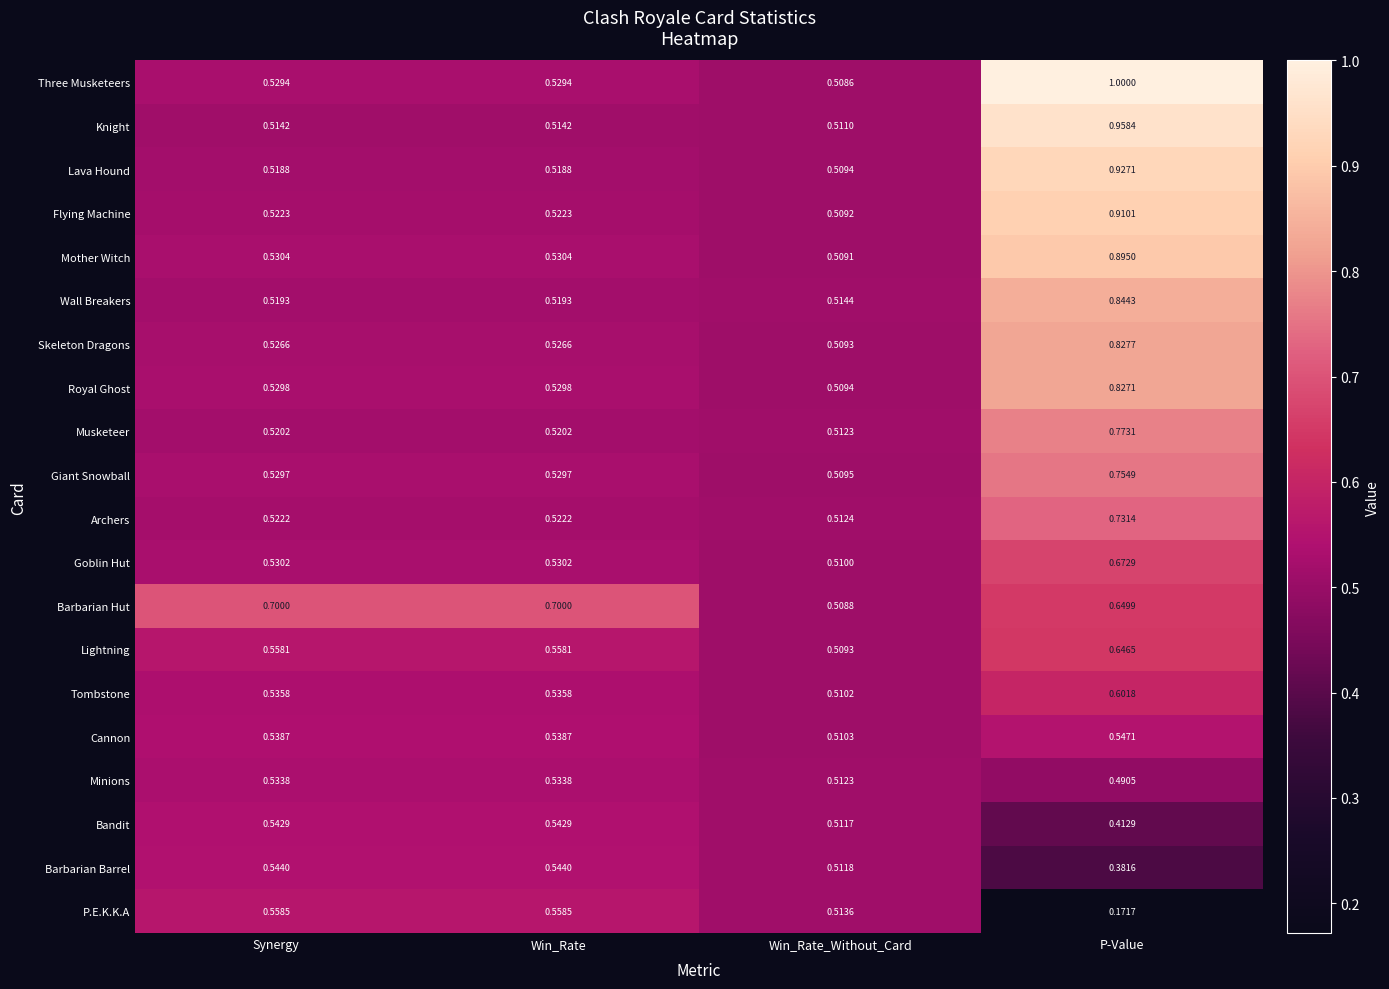

At Win_Rate, list the series in order from largest to smallest.

Barbarian Hut, P.E.K.K.A, Lightning, Barbarian Barrel, Bandit, Cannon, Tombstone, Minions, Mother Witch, Goblin Hut, Royal Ghost, Giant Snowball, Three Musketeers, Skeleton Dragons, Flying Machine, Archers, Musketeer, Wall Breakers, Lava Hound, Knight